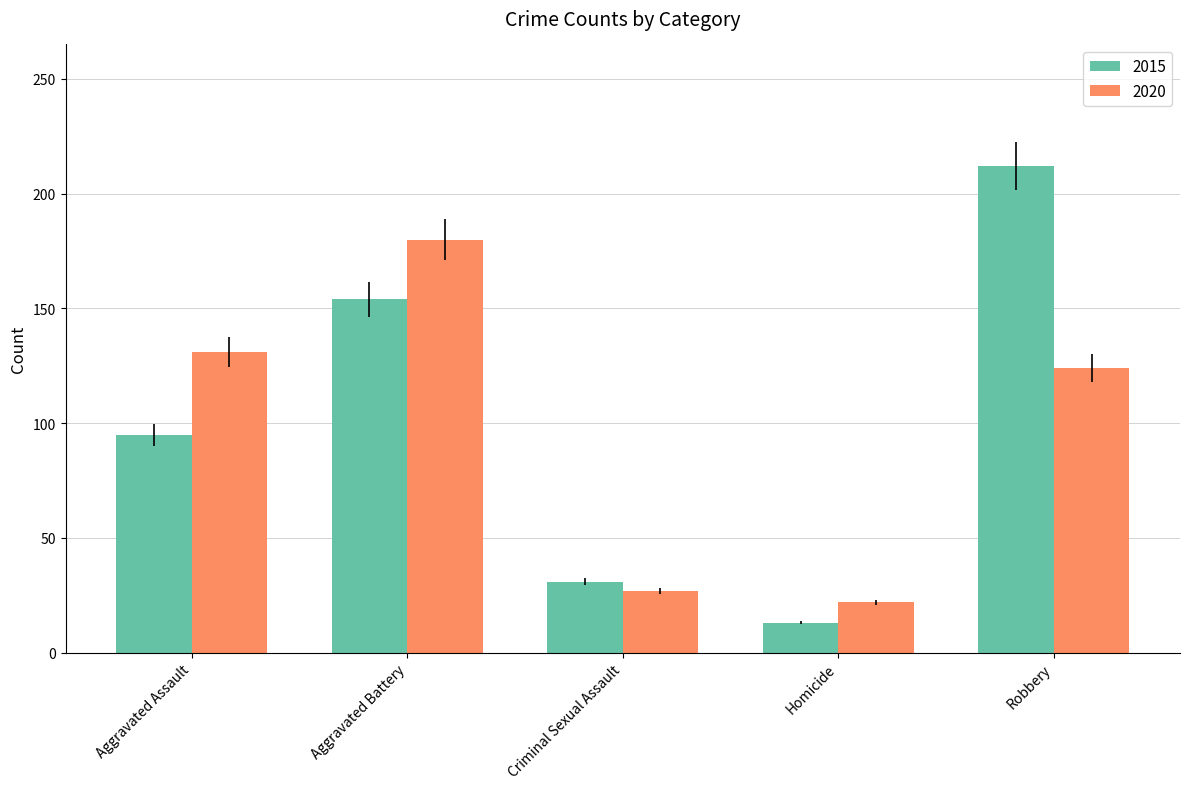

Which series changed the most between Aggravated Assault and Robbery?

2015